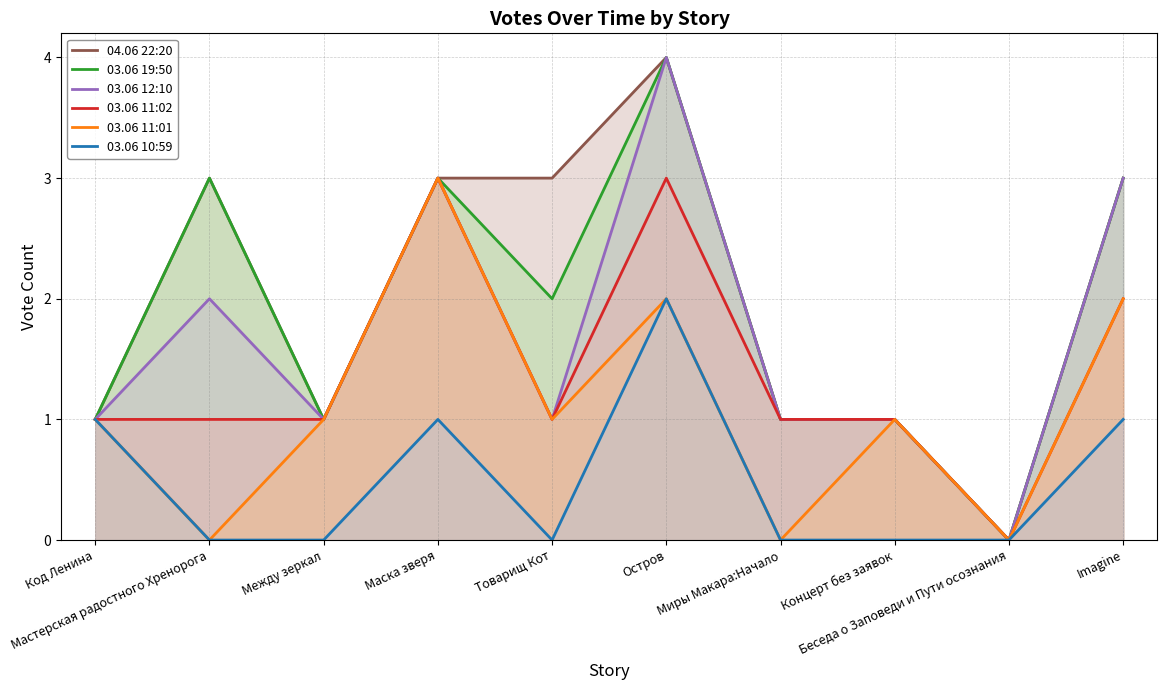

What is the difference between the second highest and minimum values in the 03.06 12:10 series?

3